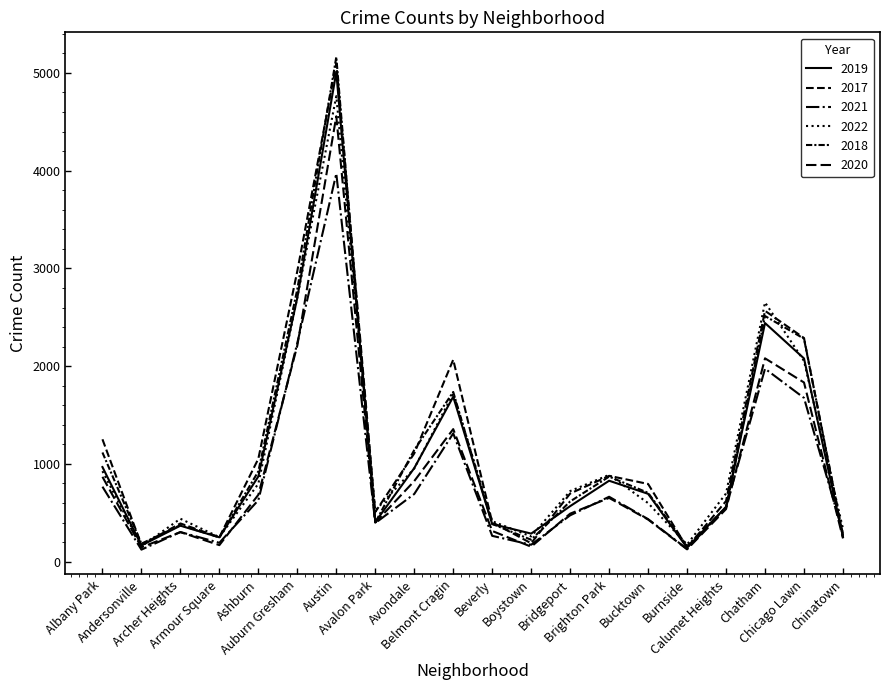

True or false: 2019 and 2020 cross at least once.

False